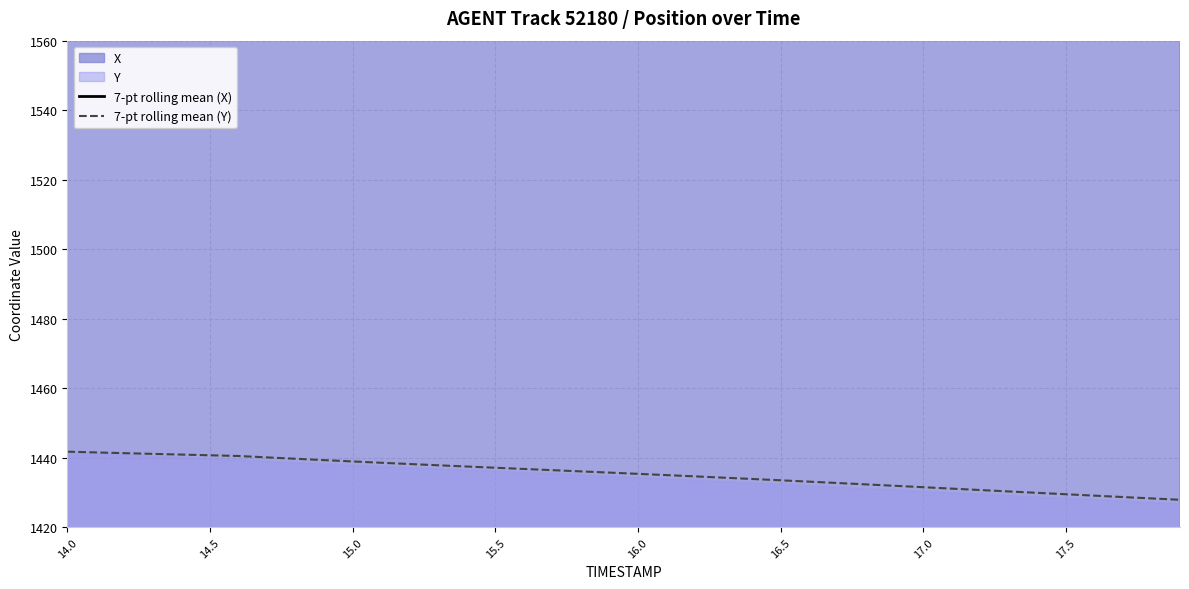

What is the minimum value for 7-pt rolling mean (Y)?

1427.9